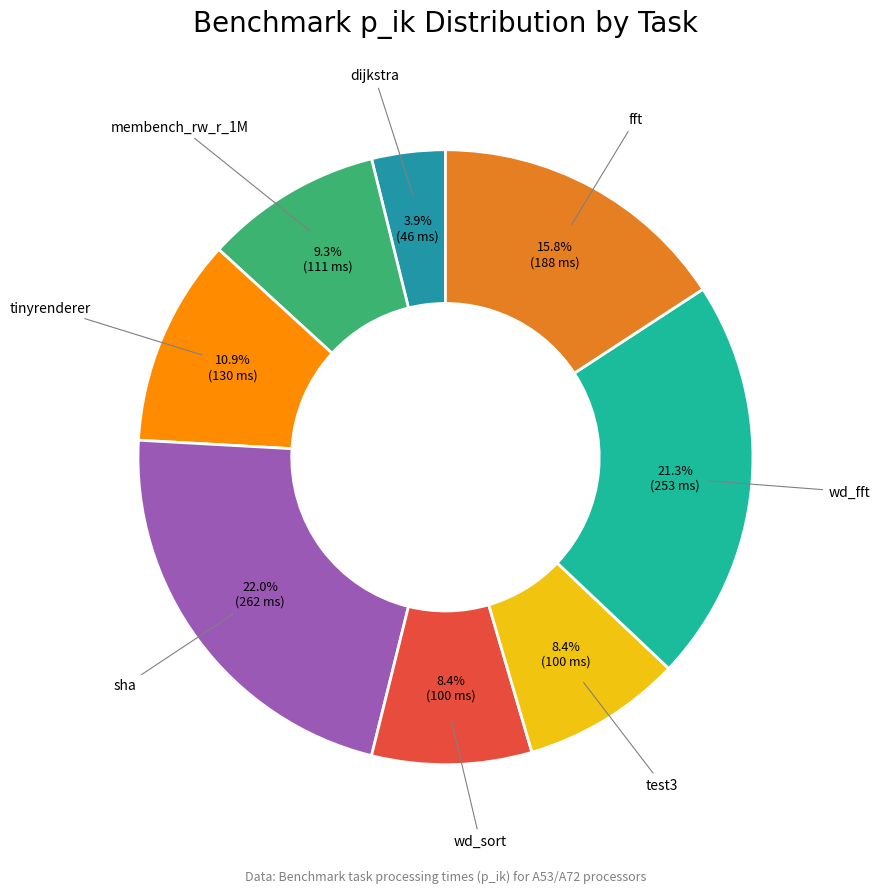

To the nearest percent, what portion does membench_rw_r_1M represent?

9%